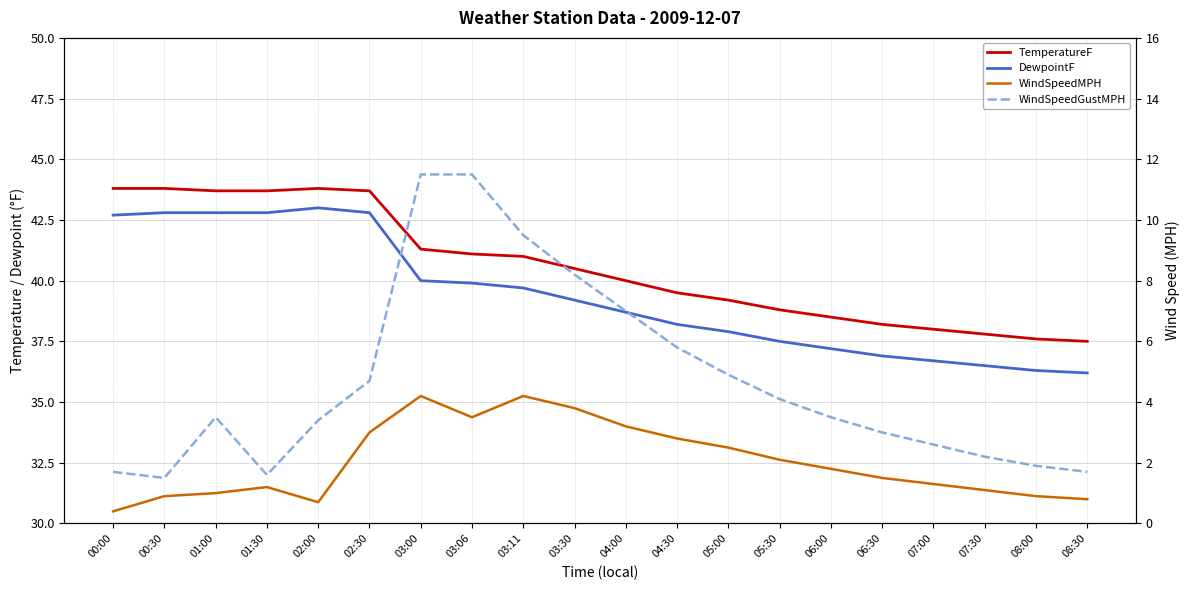

Rank the categories by DewpointF value from lowest to highest.

08:30, 08:00, 07:30, 07:00, 06:30, 06:00, 05:30, 05:00, 04:30, 04:00, 03:30, 03:11, 03:06, 03:00, 00:00, 00:30, 01:00, 01:30, 02:30, 02:00